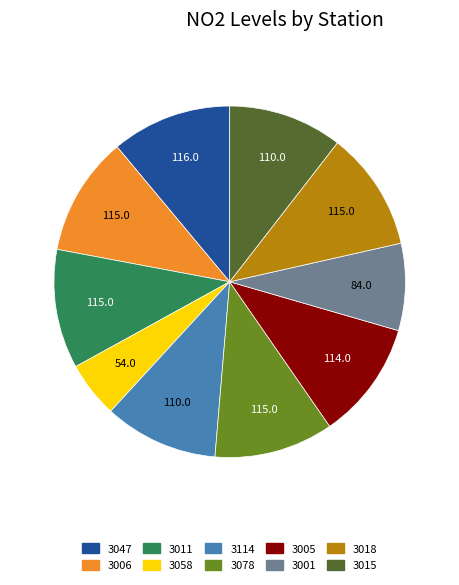

Which category has the smallest portion of the pie?

3058